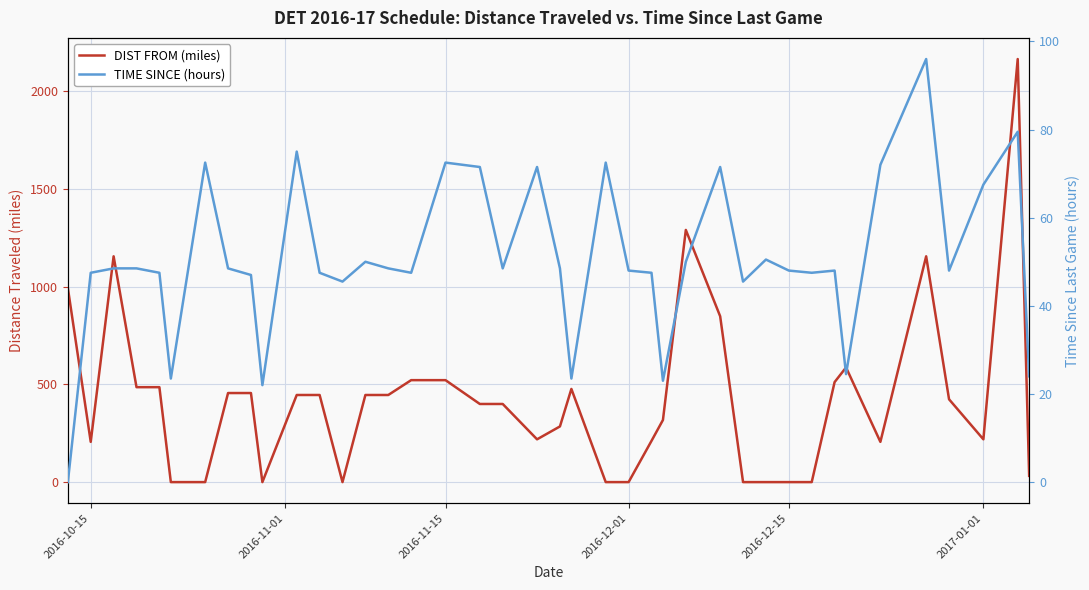

What is the greatest value displayed?

2166.0